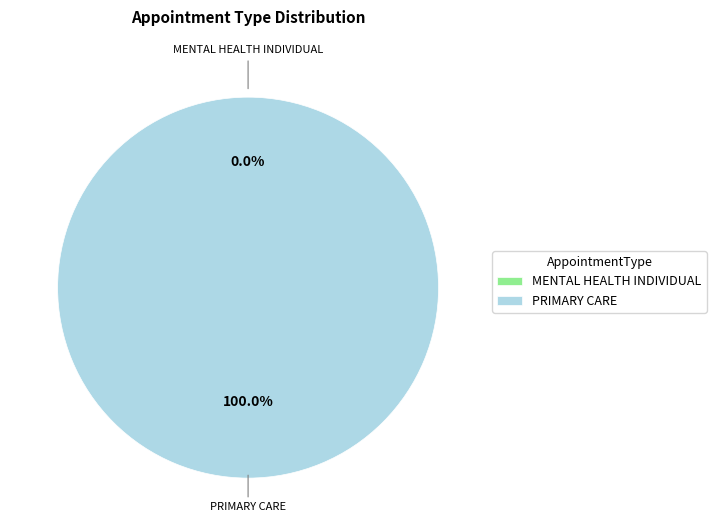

Count the number of slices in the pie.

2